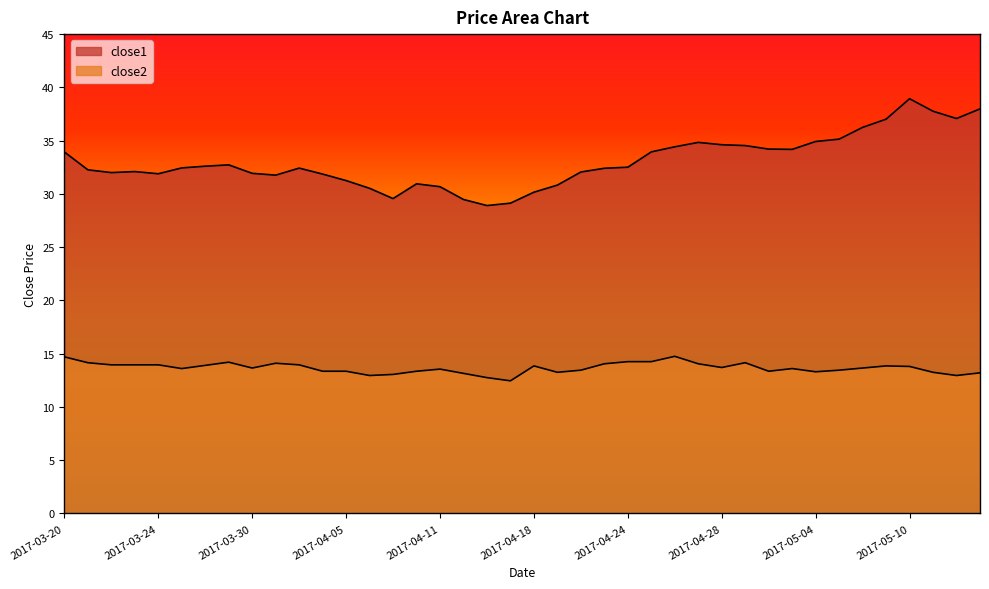

Reading right to left, extract all data points from this chart.

close1: 2017-05-15=38.0	2017-05-12=37.1	2017-05-11=37.8	2017-05-10=38.9	2017-05-09=37.0	2017-05-08=36.2	2017-05-05=35.1	2017-05-04=34.9	2017-05-03=34.2	2017-05-02=34.2	2017-05-01=34.5	2017-04-28=34.6	2017-04-27=34.8	2017-04-26=34.4	2017-04-25=33.9	2017-04-24=32.5	2017-04-21=32.4	2017-04-20=32.1	2017-04-19=30.8	2017-04-18=30.2	2017-04-17=29.1	2017-04-13=28.9	2017-04-12=29.5	2017-04-11=30.7	2017-04-10=30.9	2017-04-07=29.6	2017-04-06=30.5	2017-04-05=31.2	2017-04-04=31.9	2017-04-03=32.4	2017-03-31=31.8	2017-03-30=31.9	2017-03-29=32.7	2017-03-28=32.6	2017-03-27=32.4	2017-03-24=31.9	2017-03-23=32.1	2017-03-22=32.0	2017-03-21=32.3	2017-03-20=33.9
close2: 2017-05-15=13.2	2017-05-12=12.9	2017-05-11=13.2	2017-05-10=13.8	2017-05-09=13.8	2017-05-08=13.7	2017-05-05=13.4	2017-05-04=13.3	2017-05-03=13.6	2017-05-02=13.3	2017-05-01=14.2	2017-04-28=13.7	2017-04-27=14.1	2017-04-26=14.8	2017-04-25=14.2	2017-04-24=14.2	2017-04-21=14.1	2017-04-20=13.4	2017-04-19=13.2	2017-04-18=13.8	2017-04-17=12.4	2017-04-13=12.8	2017-04-12=13.2	2017-04-11=13.6	2017-04-10=13.3	2017-04-07=13.1	2017-04-06=12.9	2017-04-05=13.3	2017-04-04=13.3	2017-04-03=13.9	2017-03-31=14.1	2017-03-30=13.7	2017-03-29=14.2	2017-03-28=13.9	2017-03-27=13.6	2017-03-24=13.9	2017-03-23=13.9	2017-03-22=13.9	2017-03-21=14.2	2017-03-20=14.7